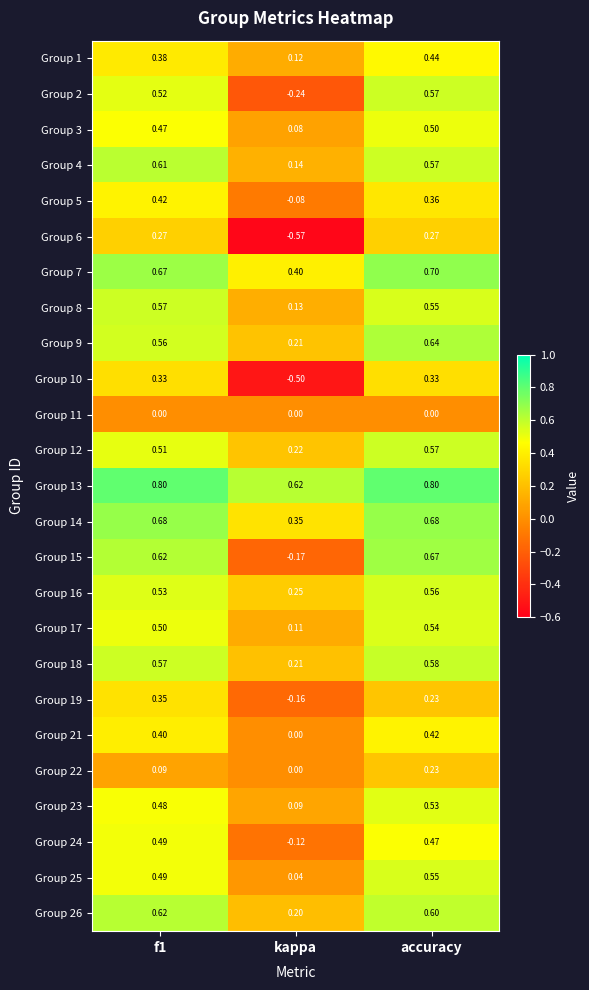

Which category has the lowest value across all series?

kappa